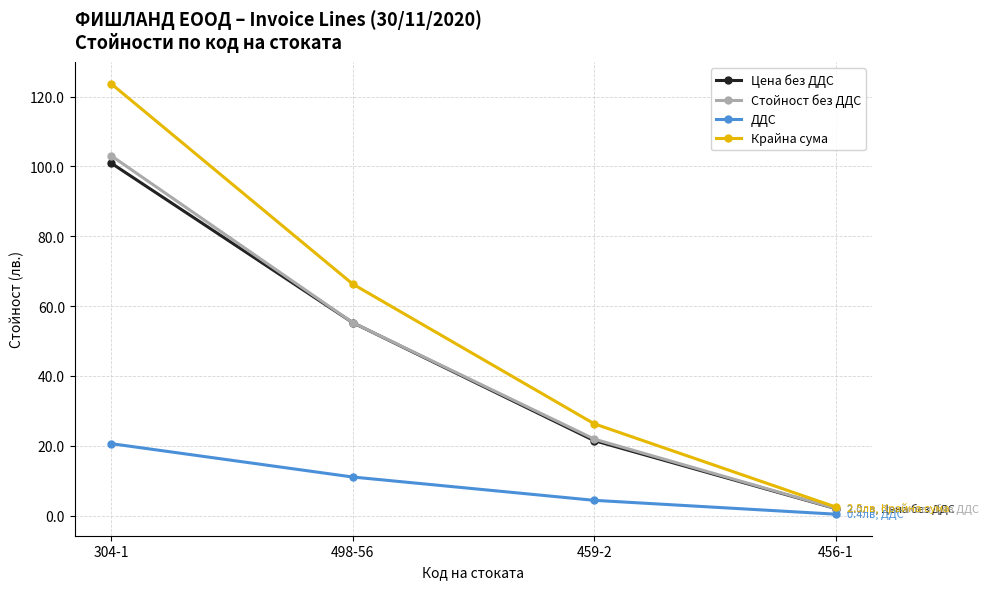

What are all the series names shown in the legend?

Цена без ДДС, Стойност без ДДС, ДДС, Крайна сума